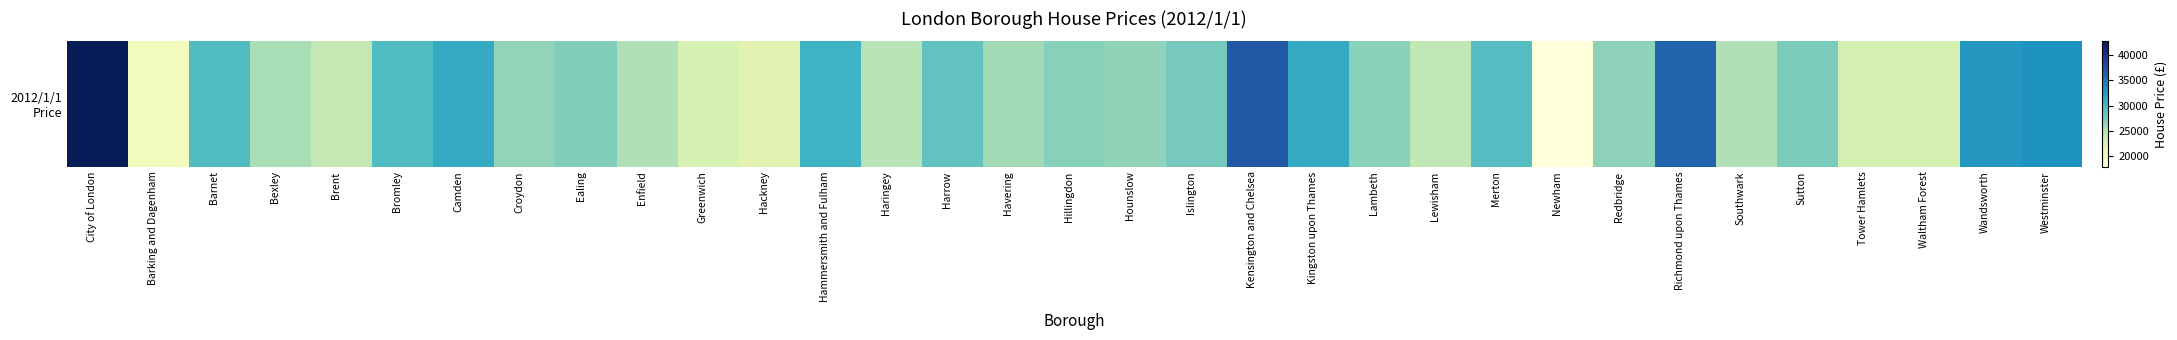

True or false: the data shows 28630 at Harrow.

True